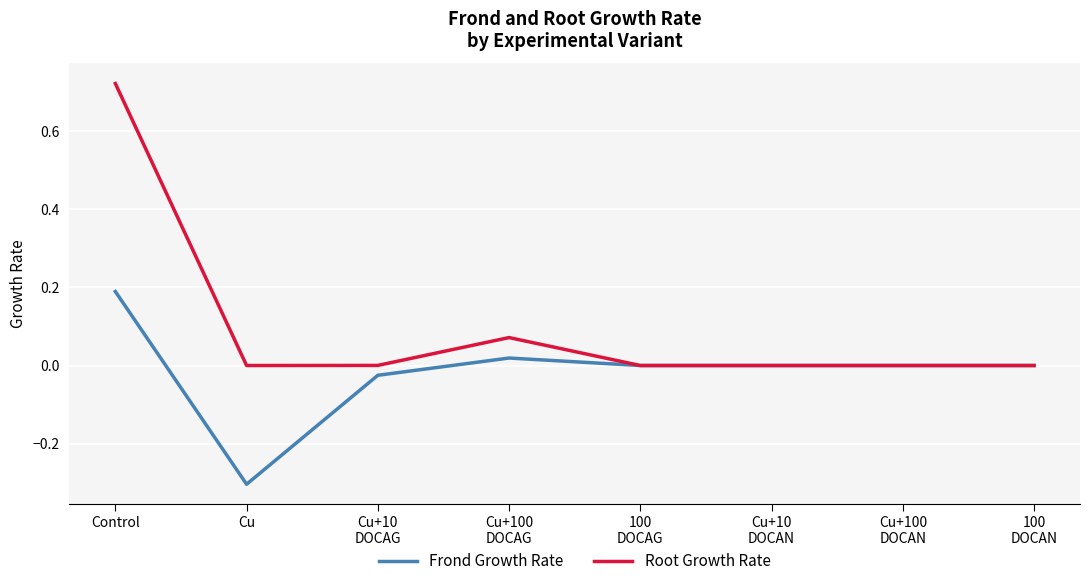

Rank the series by their average value, from lowest to highest.

Frond Growth Rate, Root Growth Rate